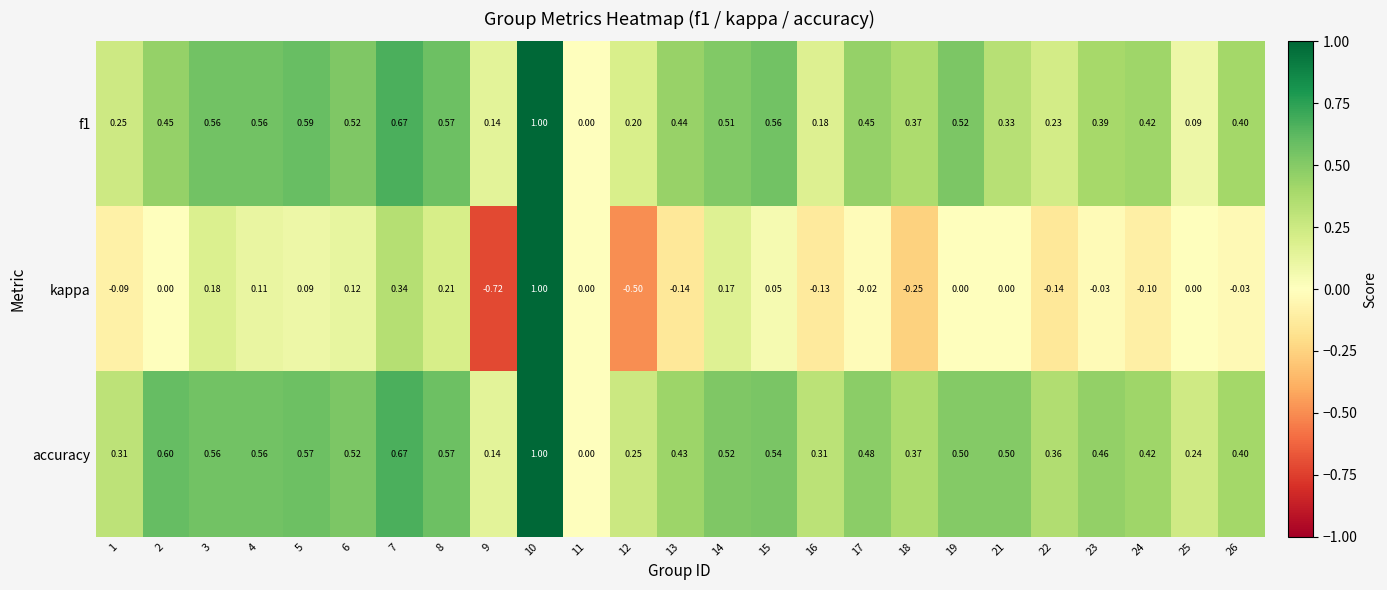

Is the value of f1 at 24 greater than the value of kappa at 4?

Yes